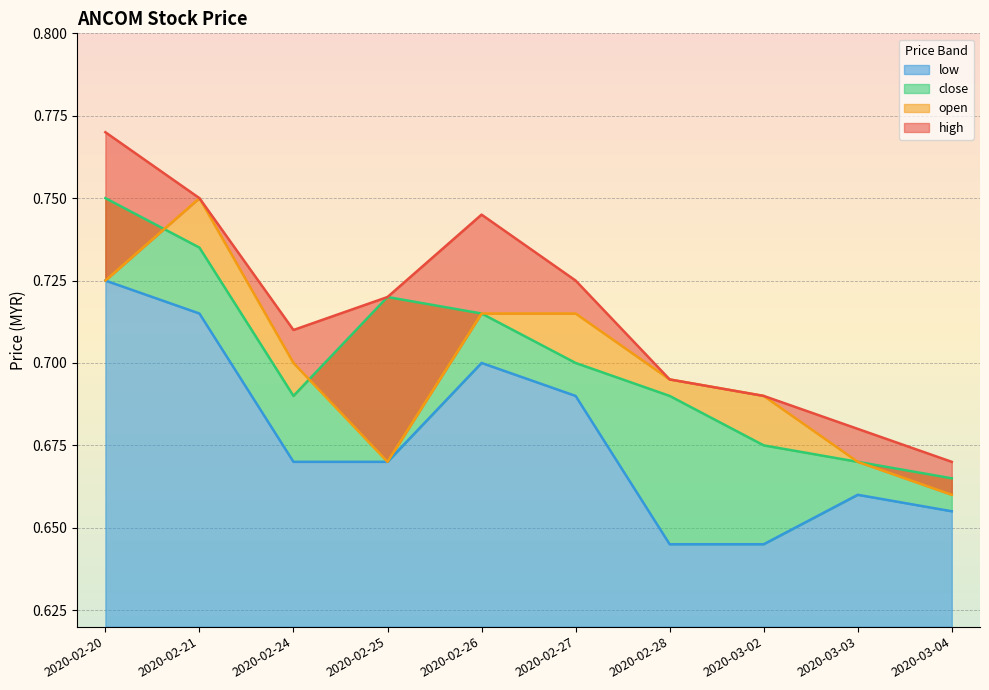

How many interior local valleys does the open series have?

1